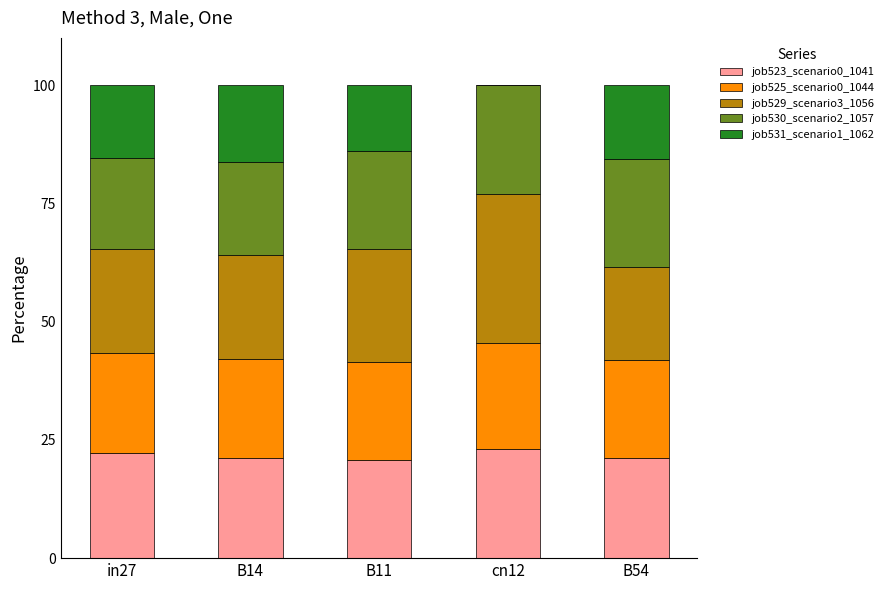

What is the total value across all series at cn12?

100.0